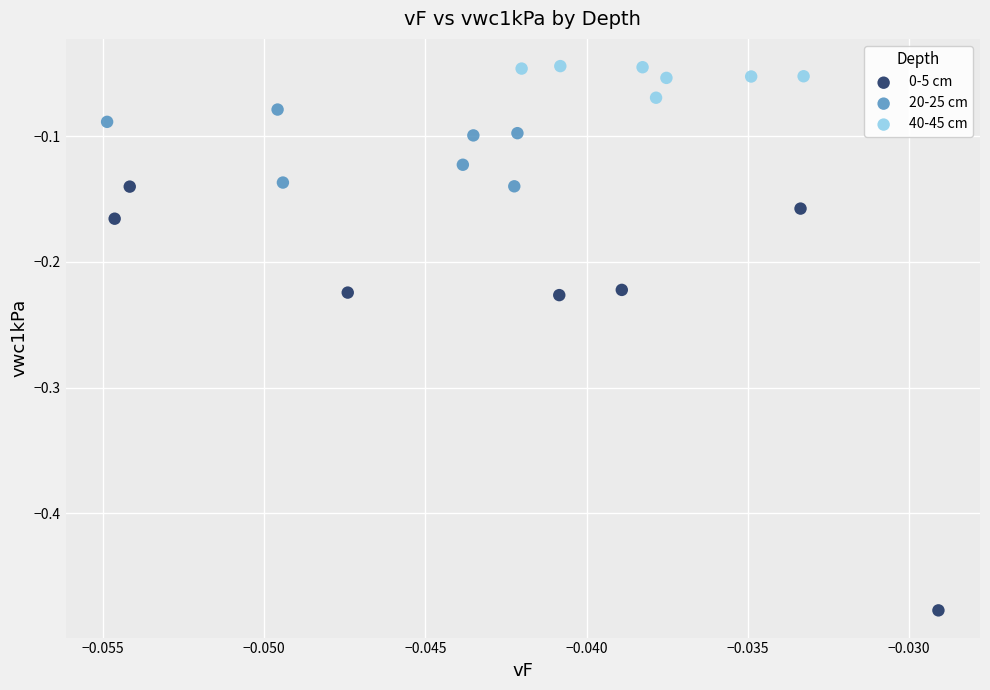

Which series reaches the maximum Y coordinate?

40-45 cm